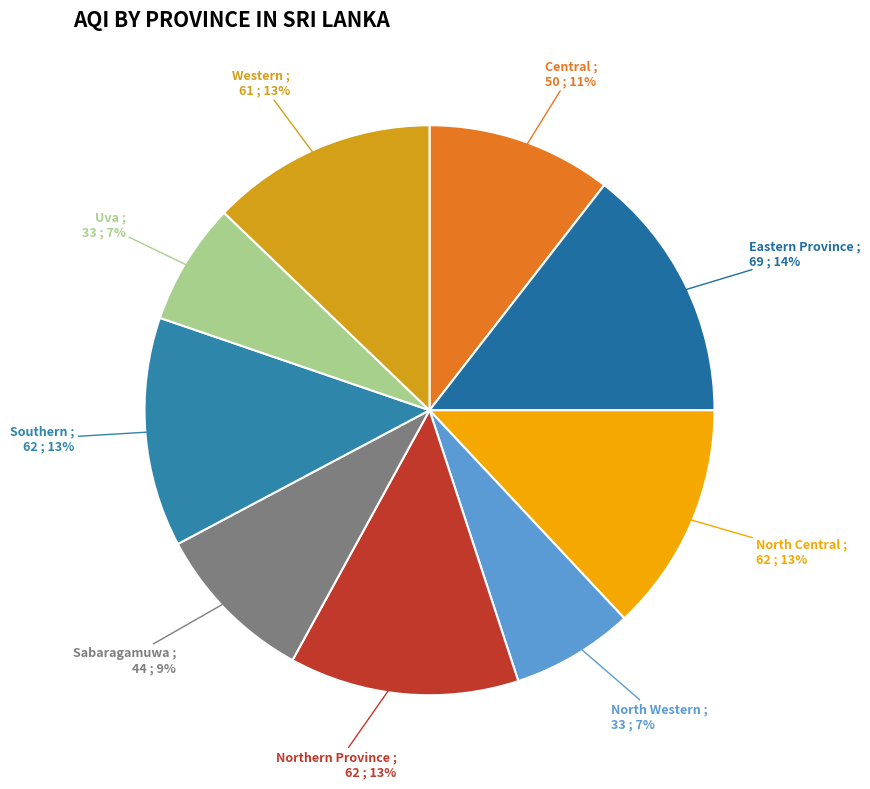

To the nearest percent, what is the average slice percentage?

11%